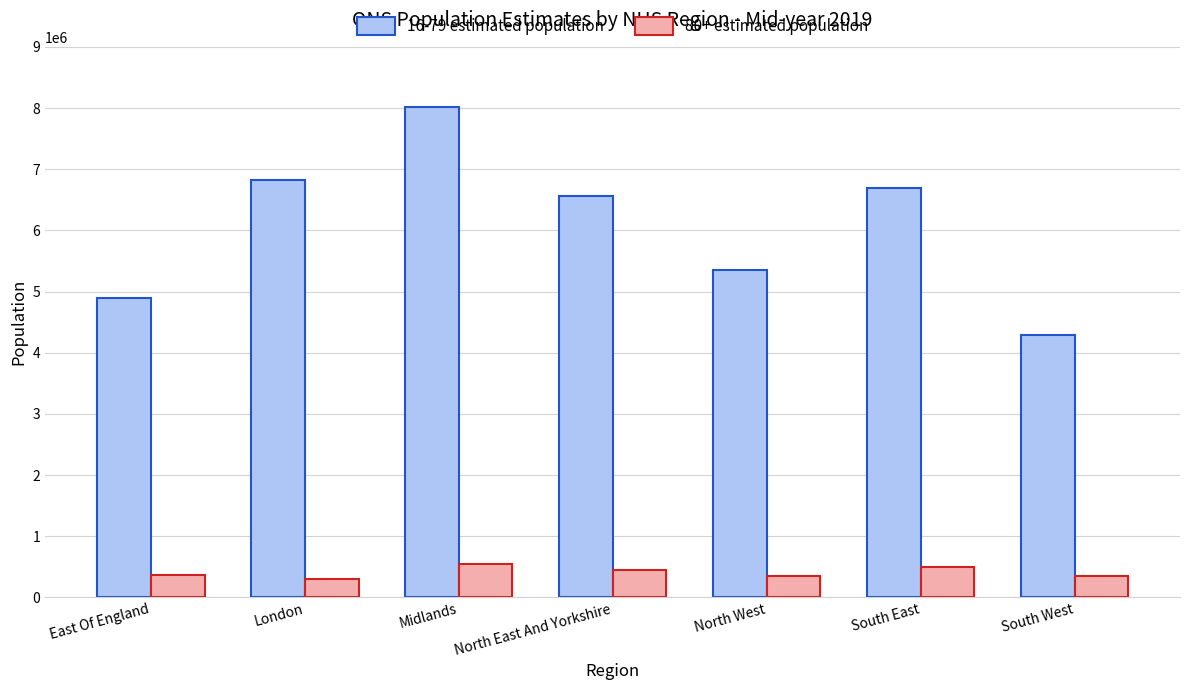

What is the approximate value of 80+ estimated population at North East And Yorkshire, to the nearest 10?

444420